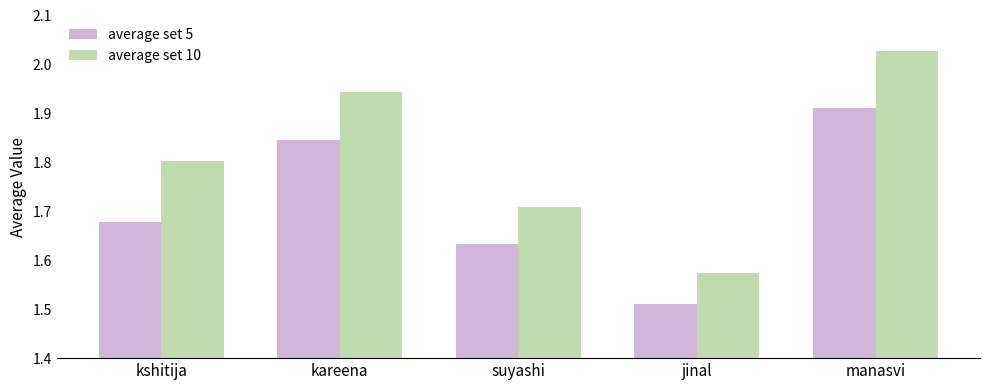

Rank the series at suyashi from highest to lowest value.

average set 10, average set 5